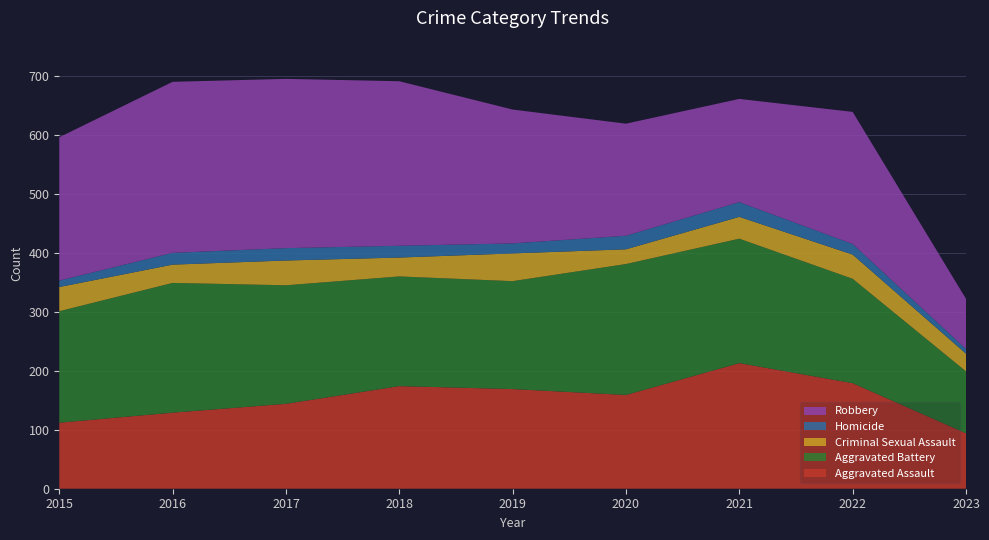

Reading left to right, list all the values displayed in this chart.

Aggravated Assault: 2015=112	2016=129	2017=144	2018=174	2019=169	2020=159	2021=213	2022=179	2023=94
Aggravated Battery: 2015=189	2016=220	2017=201	2018=186	2019=183	2020=222	2021=211	2022=177	2023=105
Criminal Sexual Assault: 2015=41	2016=31	2017=42	2018=32	2019=47	2020=25	2021=37	2022=41	2023=30
Homicide: 2015=11	2016=20	2017=21	2018=20	2019=17	2020=23	2021=25	2022=18	2023=8
Robbery: 2015=243	2016=290	2017=287	2018=279	2019=227	2020=190	2021=175	2022=224	2023=85